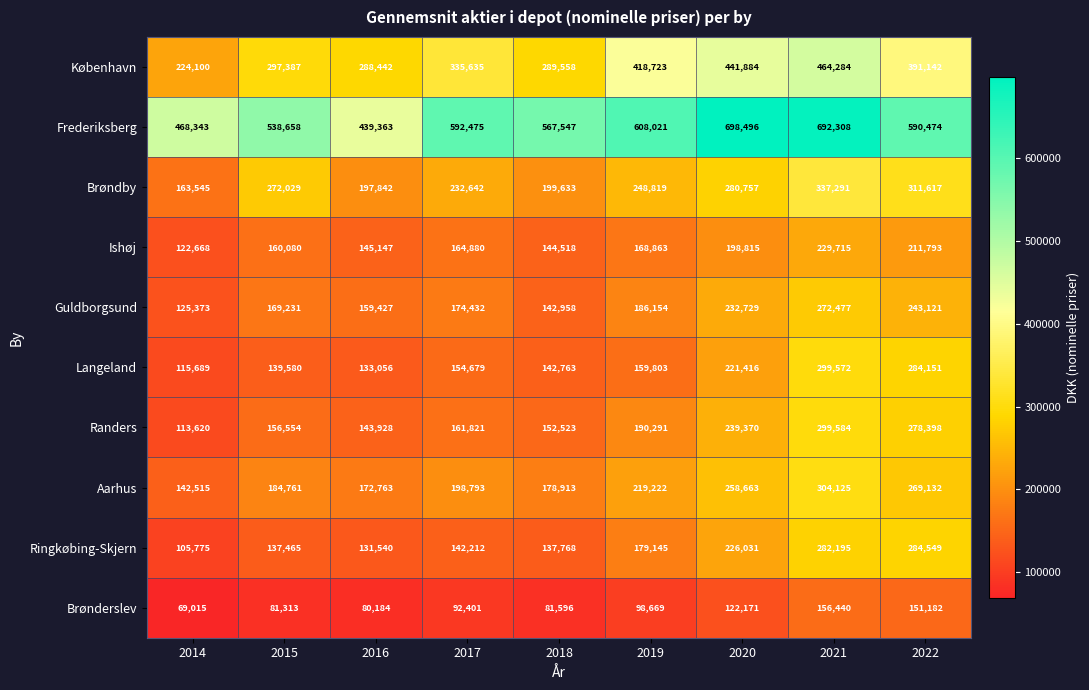

At which category is the sum across all series the highest?

2021